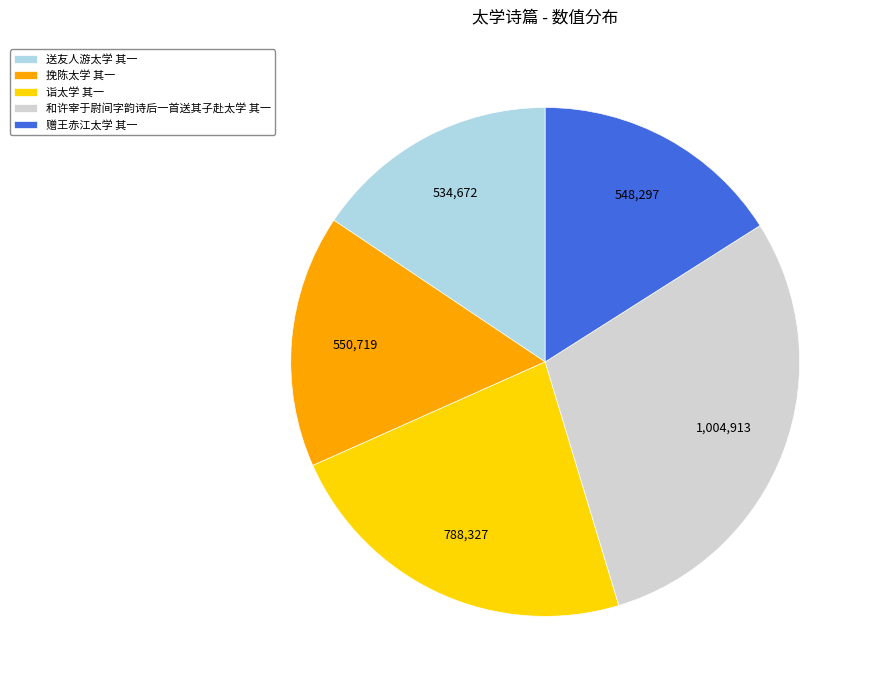

How many slices are in this pie chart?

5